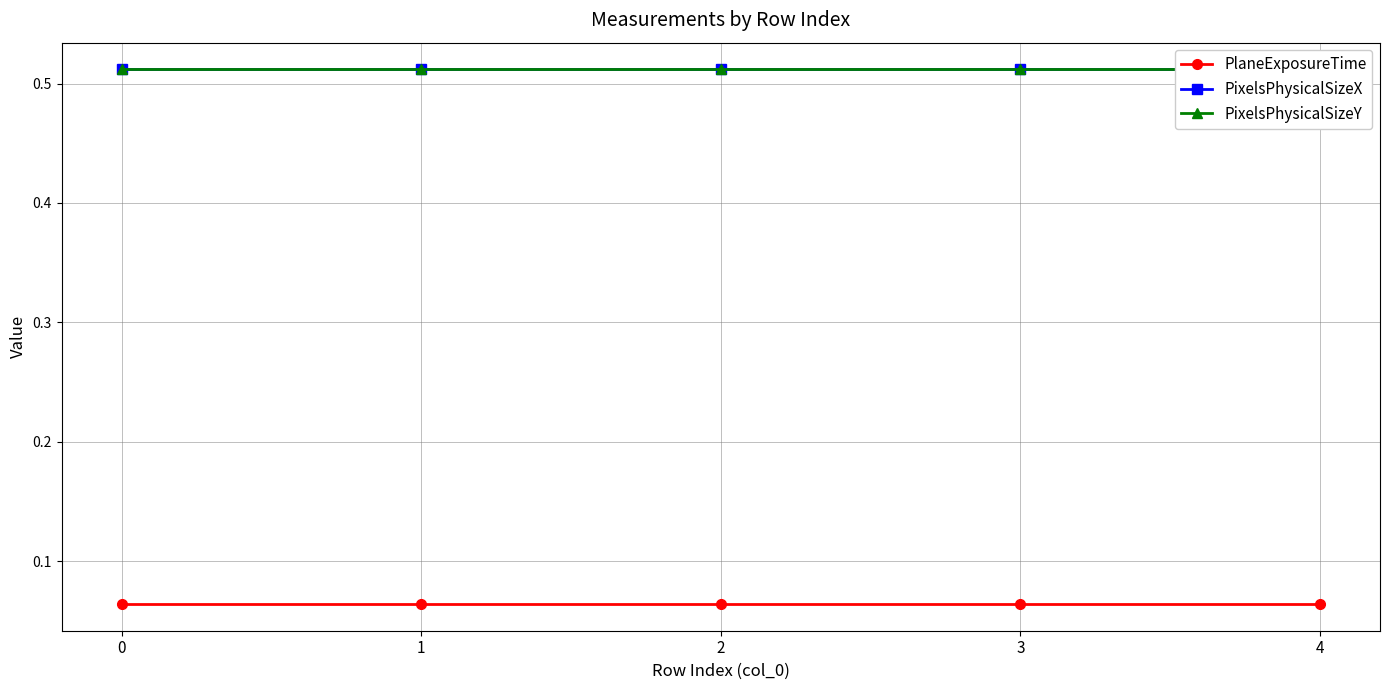

What are all the series names shown in the legend?

PlaneExposureTime, PixelsPhysicalSizeX, PixelsPhysicalSizeY